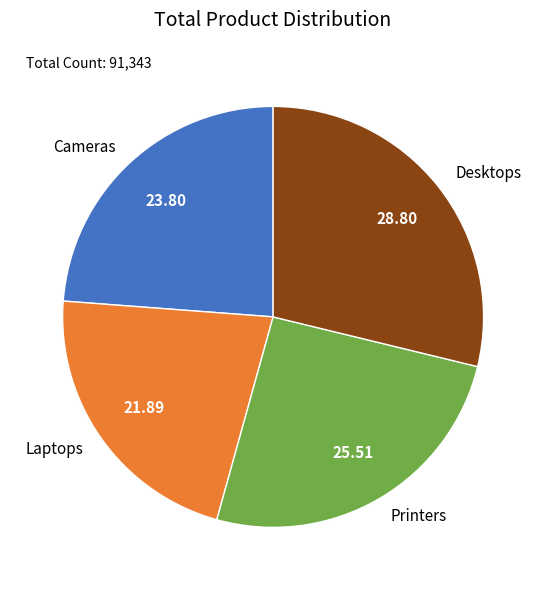

What is the smallest slice in the pie chart?

Laptops